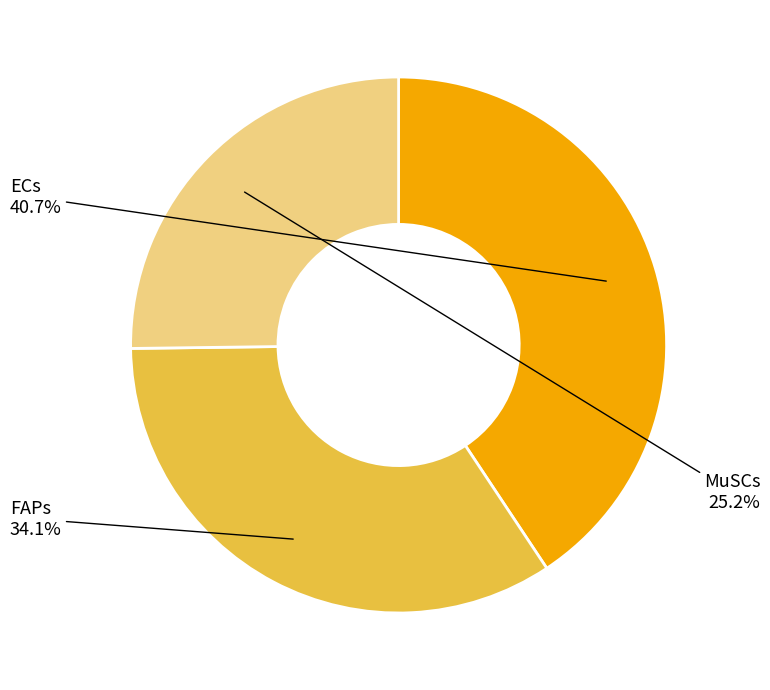

Does any single category account for the majority?

No